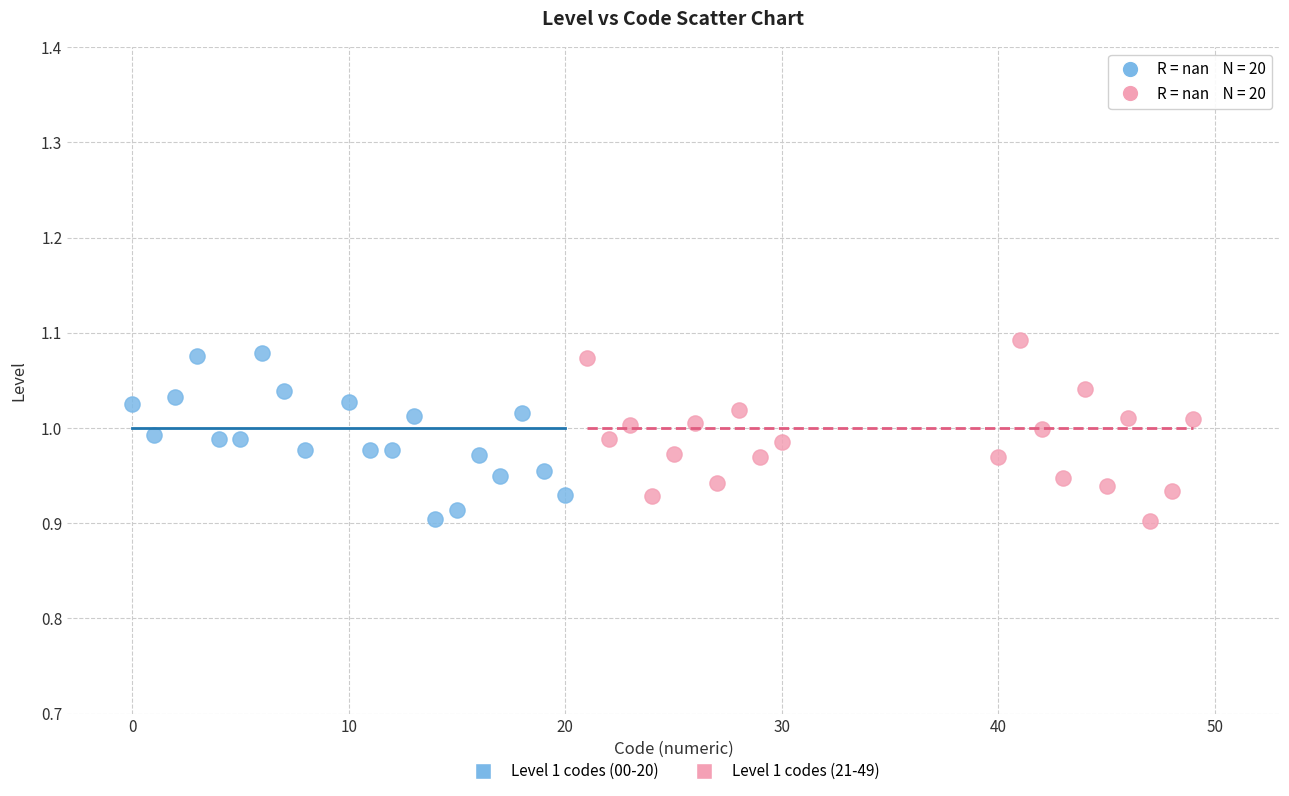

What are all the series names shown in the legend?

Level 1 codes (00-20), Level 1 codes (21-49)